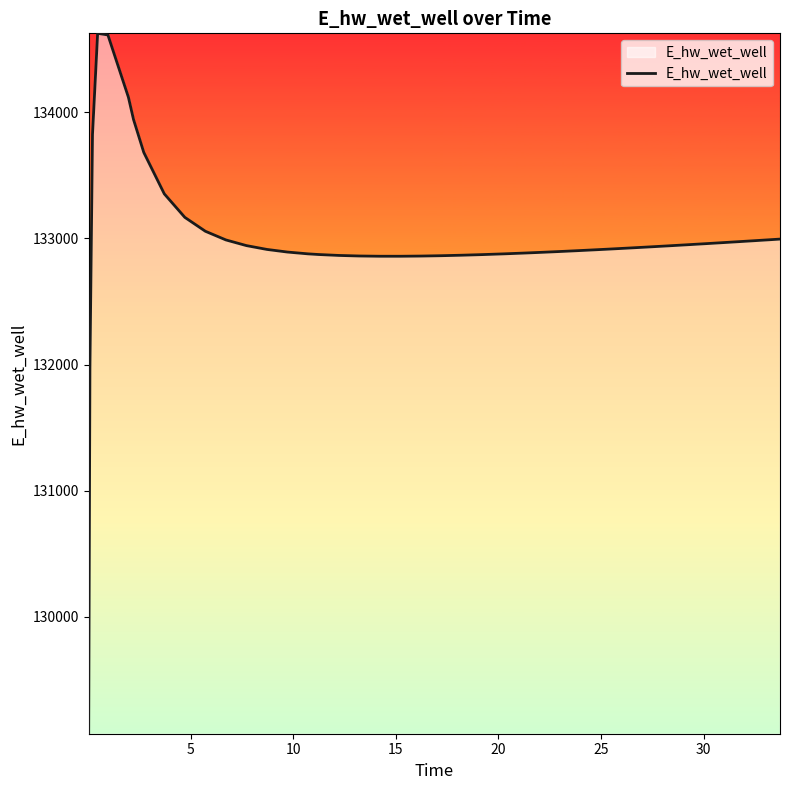

What is the difference between the maximum and minimum values?

5557.7